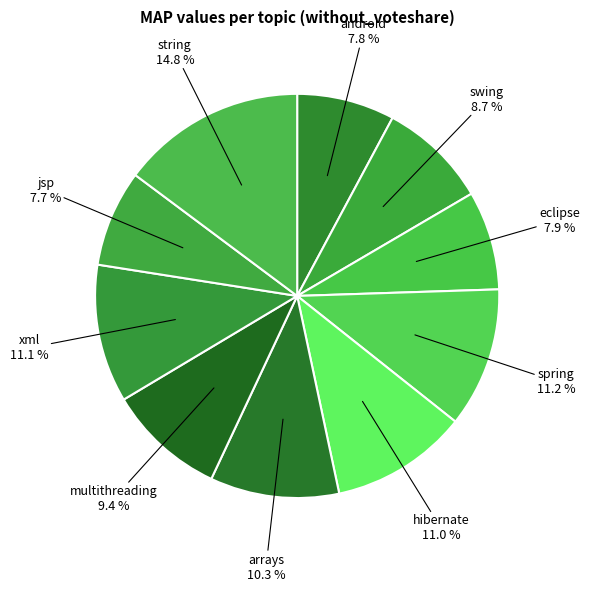

Combined, what portion of the pie is swing and xml?

19.8%